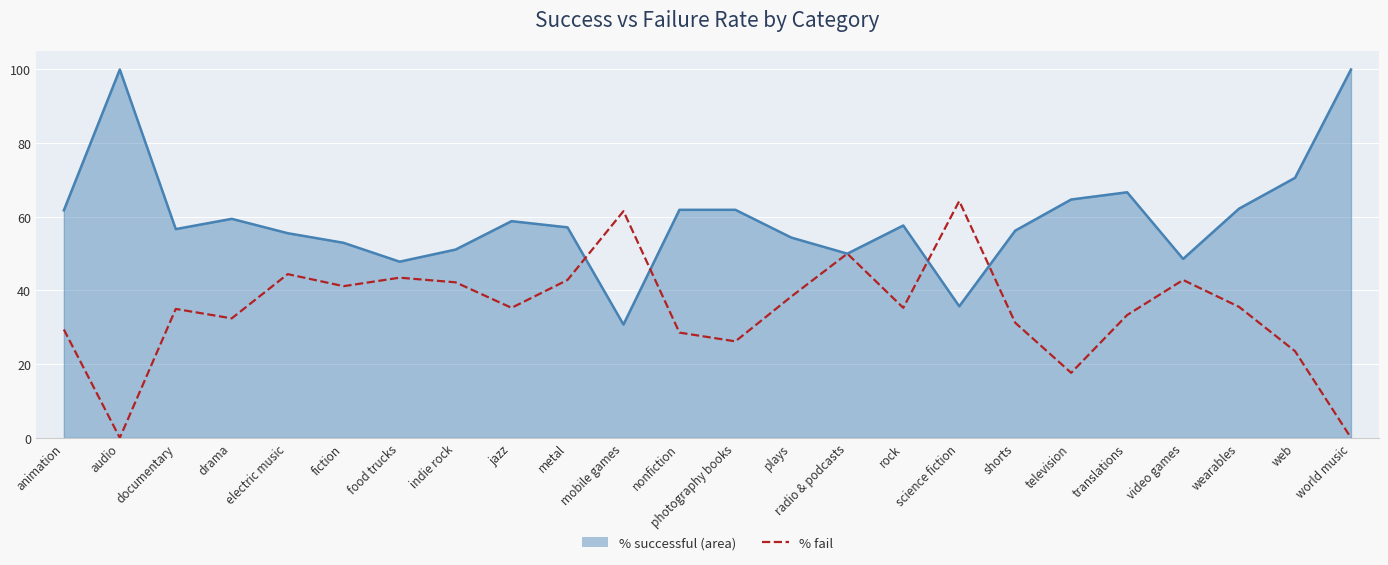

Does the chart have visible grid lines?

Yes